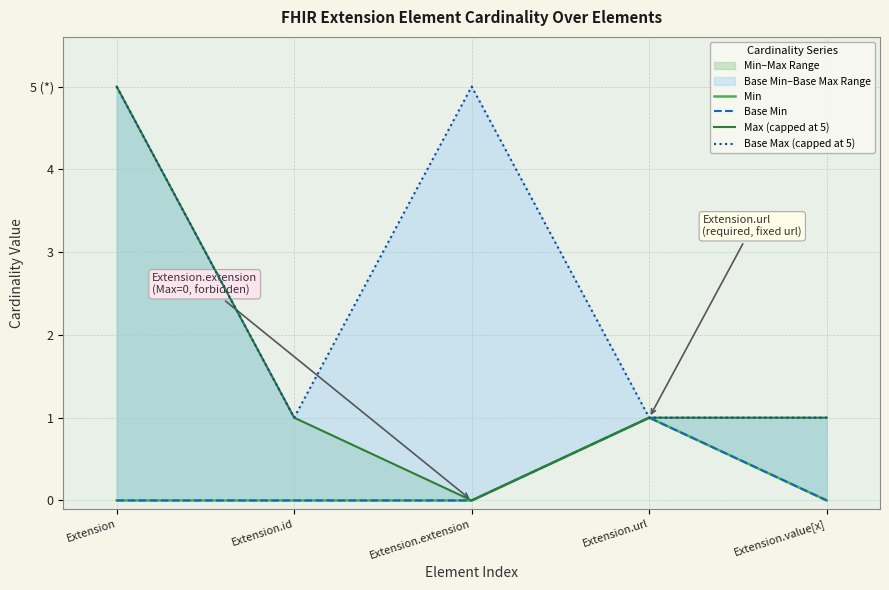

What position from the right is Extension.url?

2